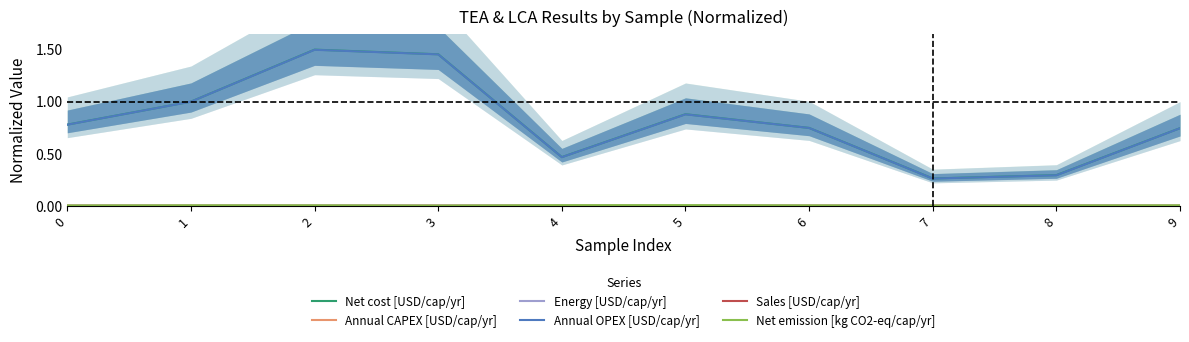

True or false: Net emission [kg CO2-eq/cap/yr] and Net cost [USD/cap/yr] intersect in this chart.

False